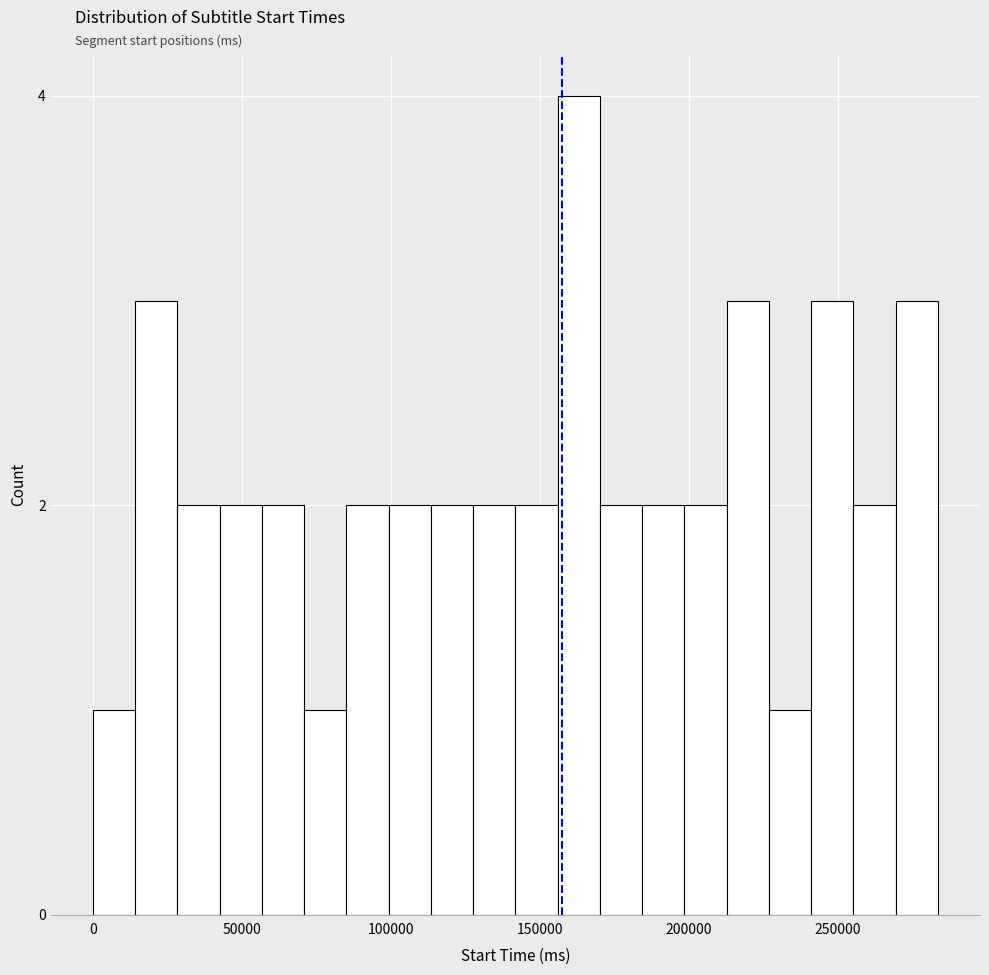

Read against the x-axis, roughly where is the centre of the tallest bar?

165000